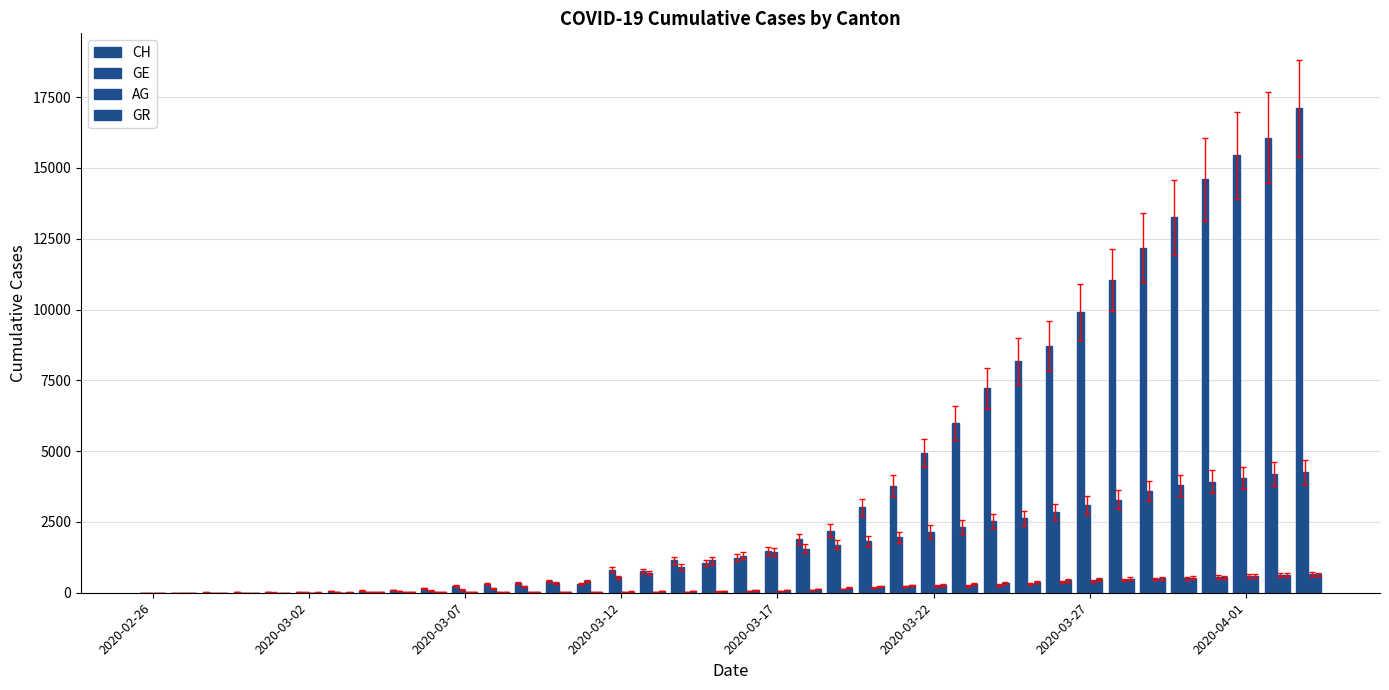

How many series are shown in this chart?

4